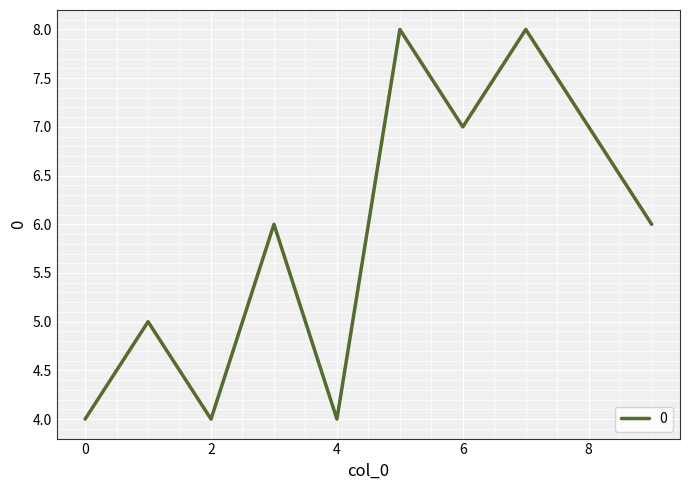

What is the difference between the maximum and second lowest values?

4